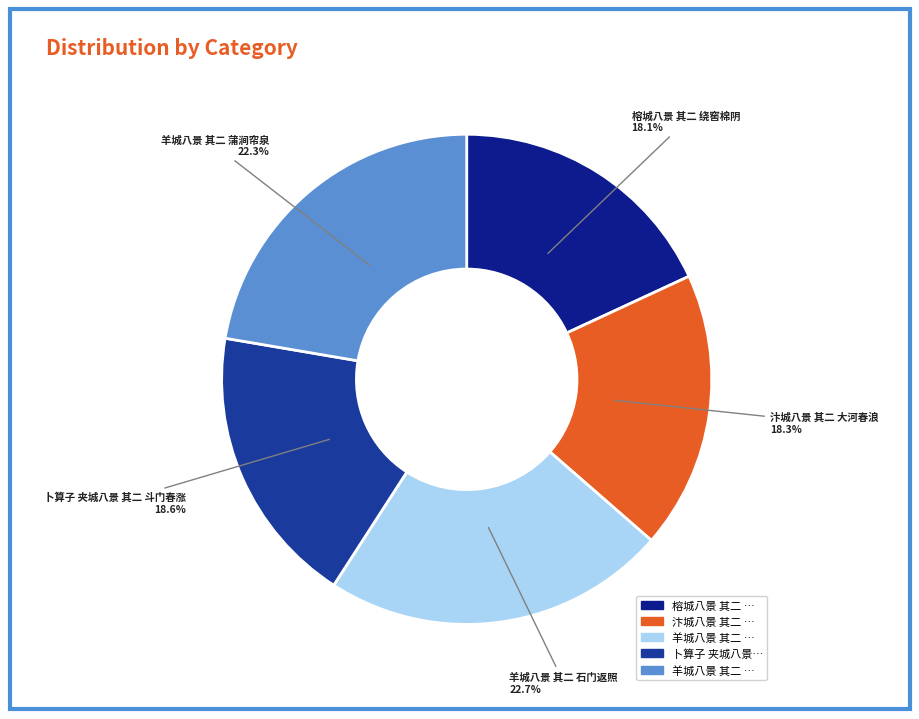

Which slice is the largest?

羊城八景 其二 石门返照